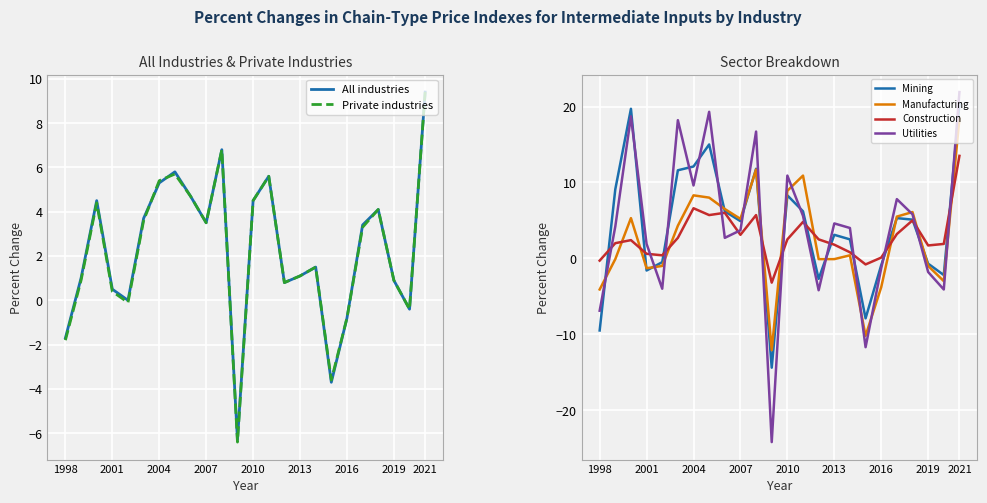

The value of Utilities at 2007 is 3.7. True or false?

True